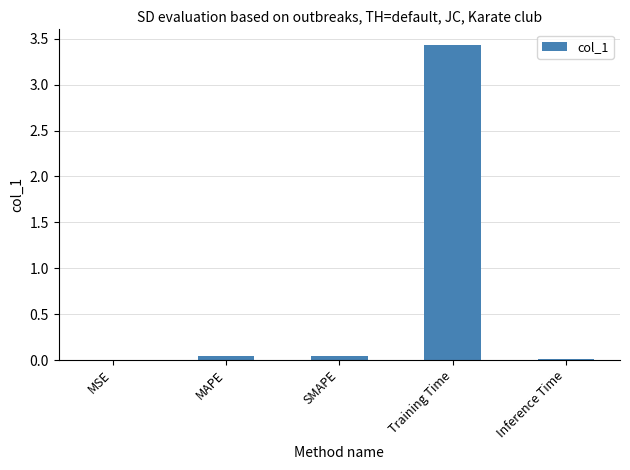

Is it true that the value at Inference Time is 0.0?

True